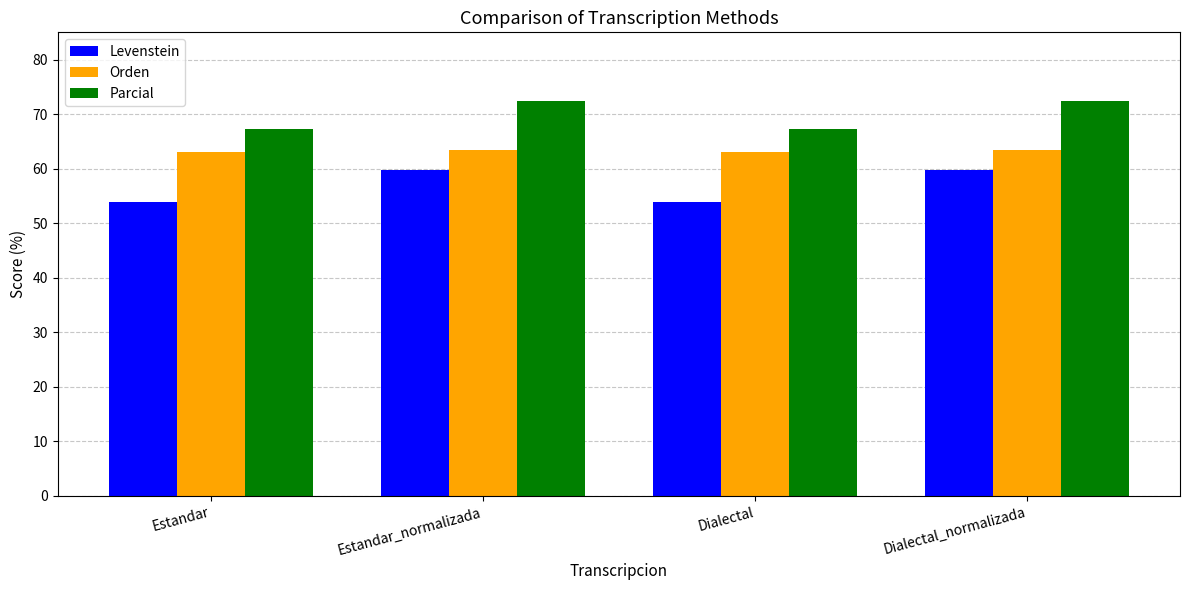

What is the label of the 2nd bar from the right?

Dialectal